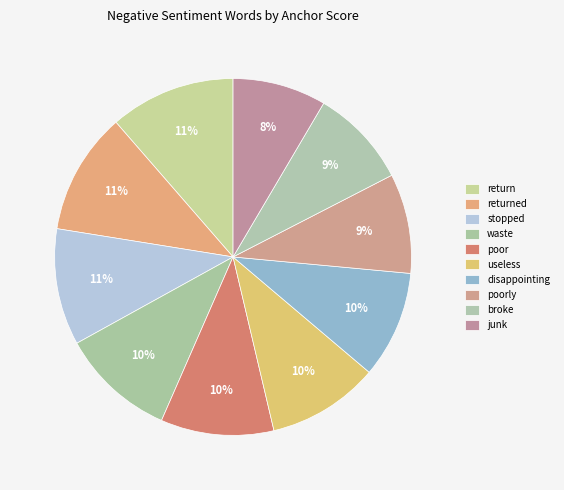

Rank the categories by value from lowest to highest.

junk, broke, poorly, disappointing, useless, poor, waste, stopped, returned, return